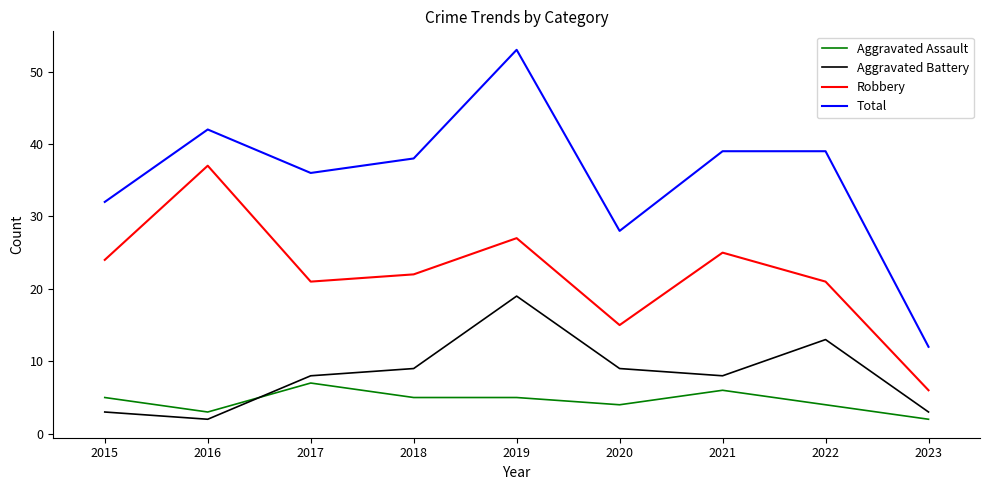

The Aggravated Battery series shows 12 at 2019. True or false?

False